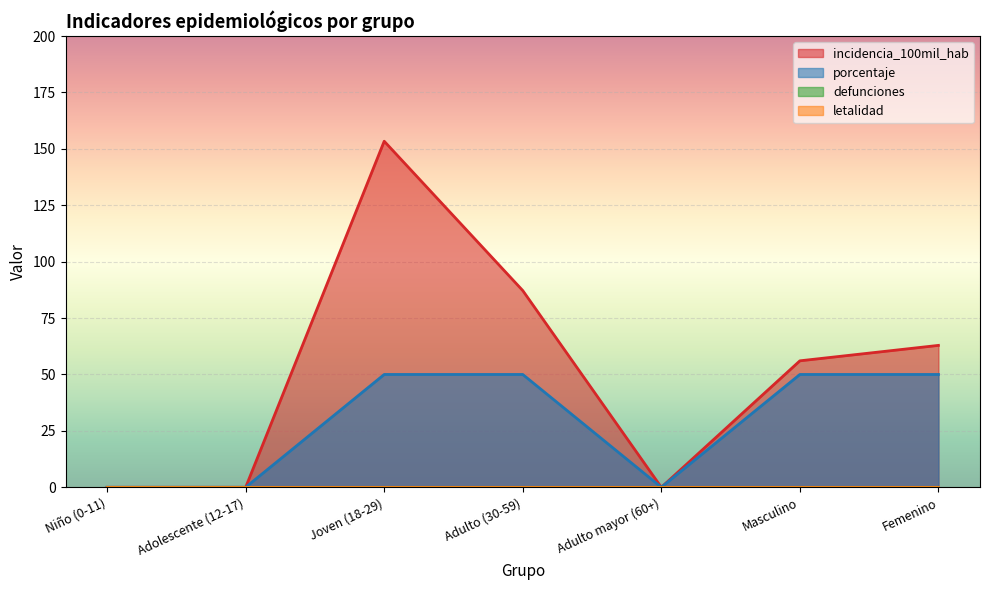

Count the number of categories in the chart.

7